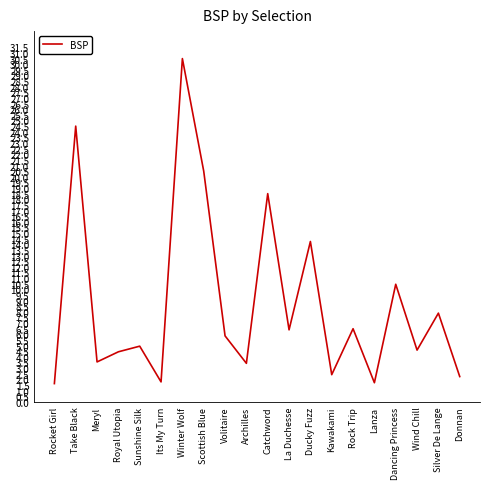

What is the greatest value displayed?

30.5